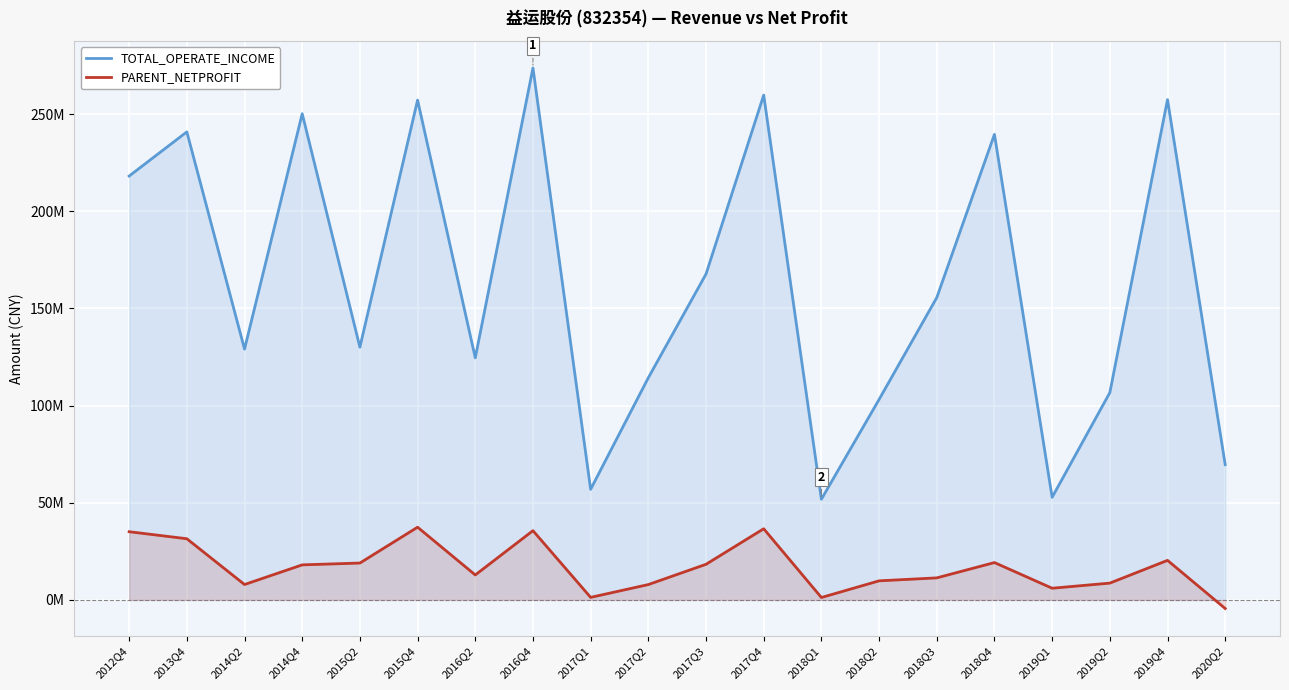

What is the difference between the maximum and minimum values in the TOTAL_OPERATE_INCOME series?

221935481.5